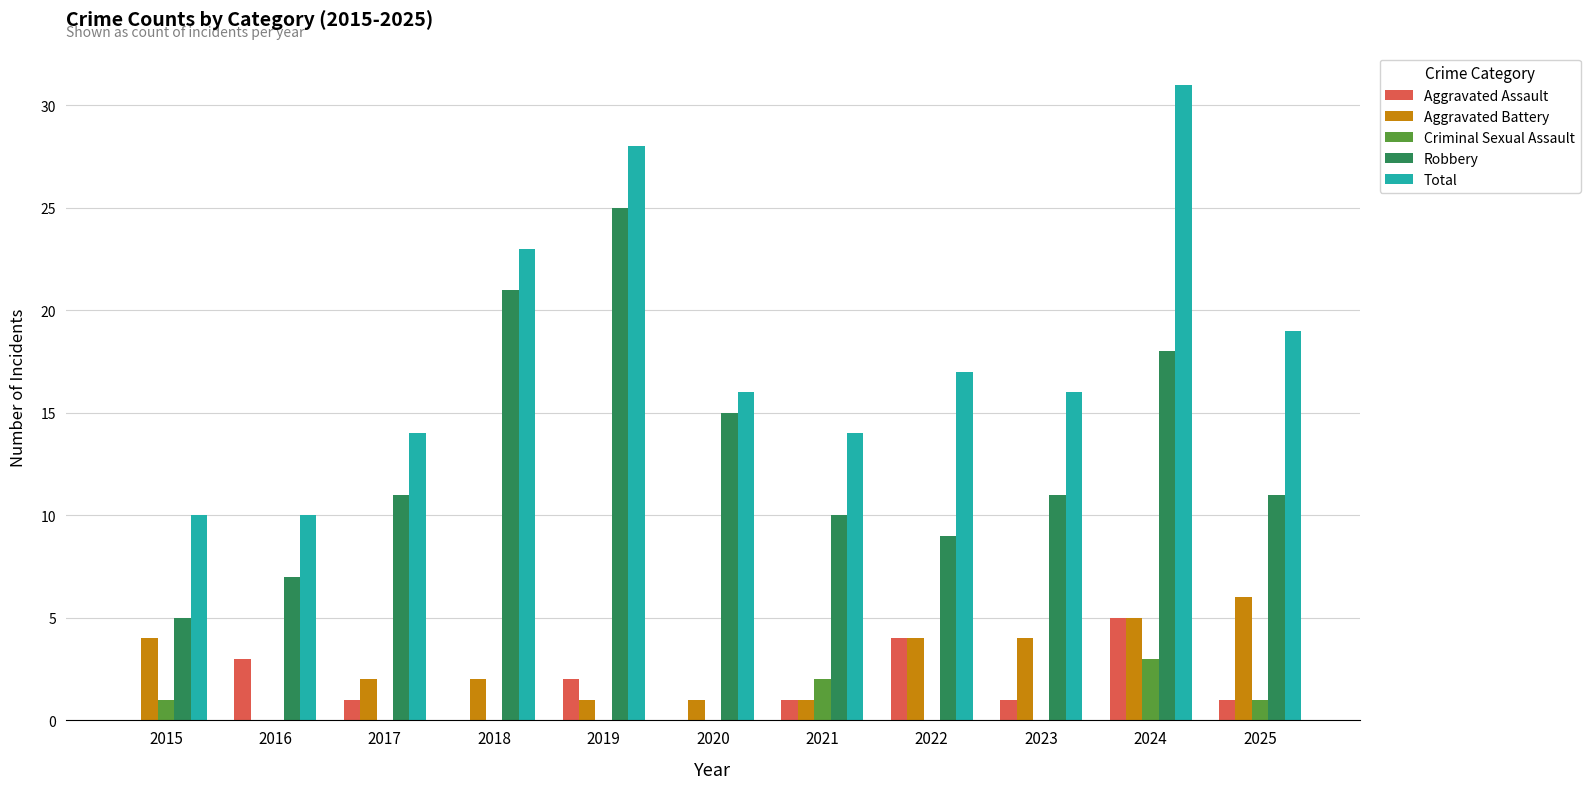

The Robbery series shows 11 at 2017. True or false?

True